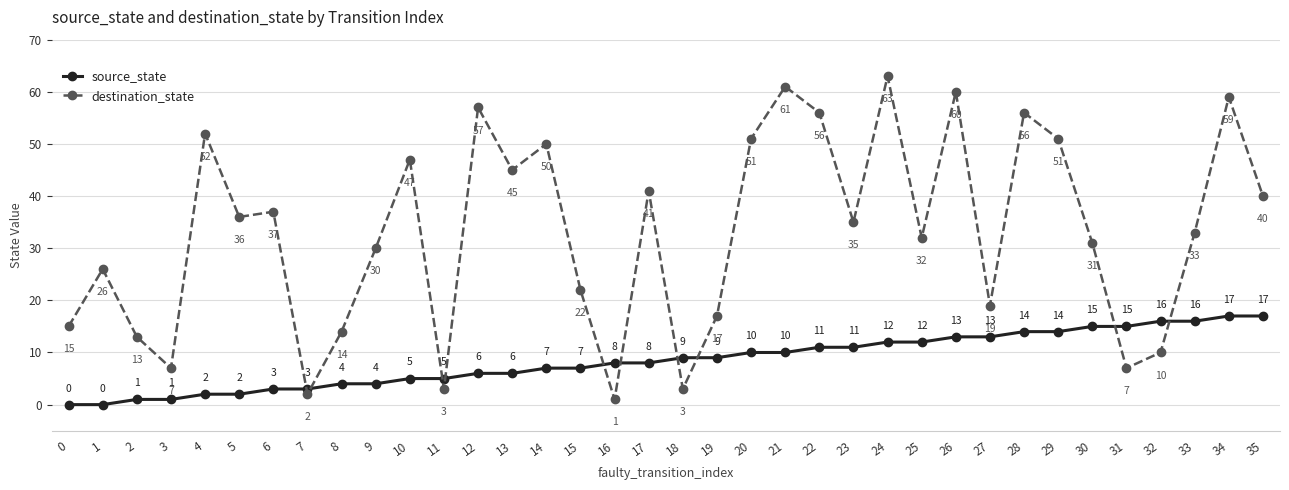

How many times do destination_state and source_state cross each other?

10